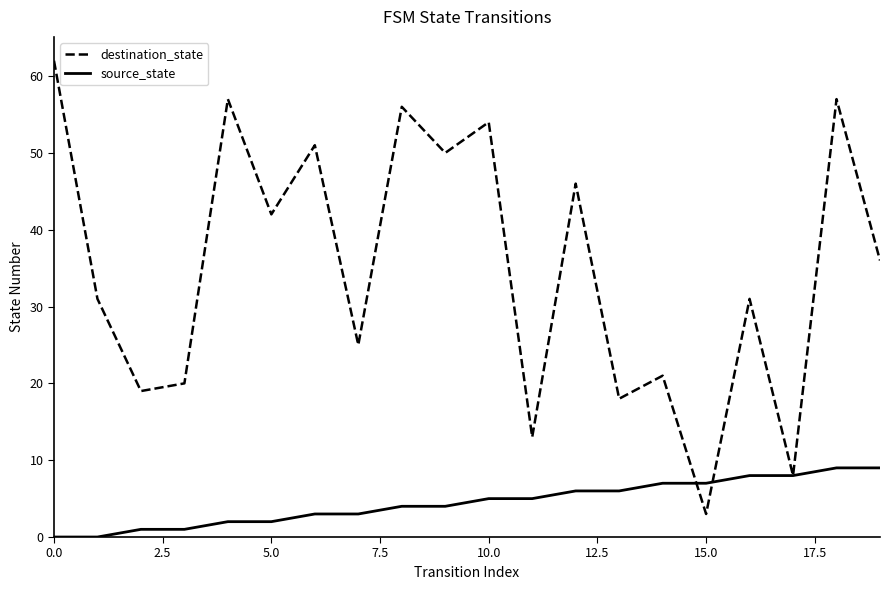

Which series has the largest total across all categories?

destination_state